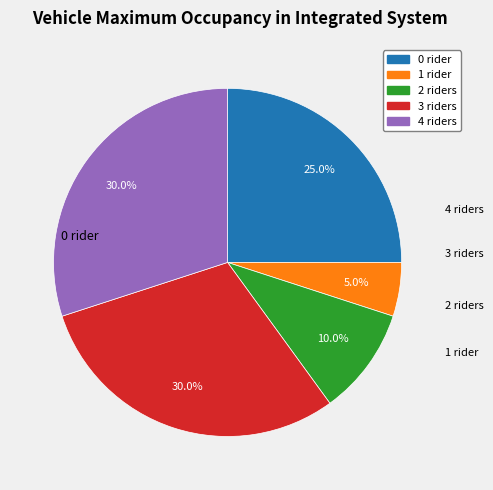

Does any single category account for the majority?

No